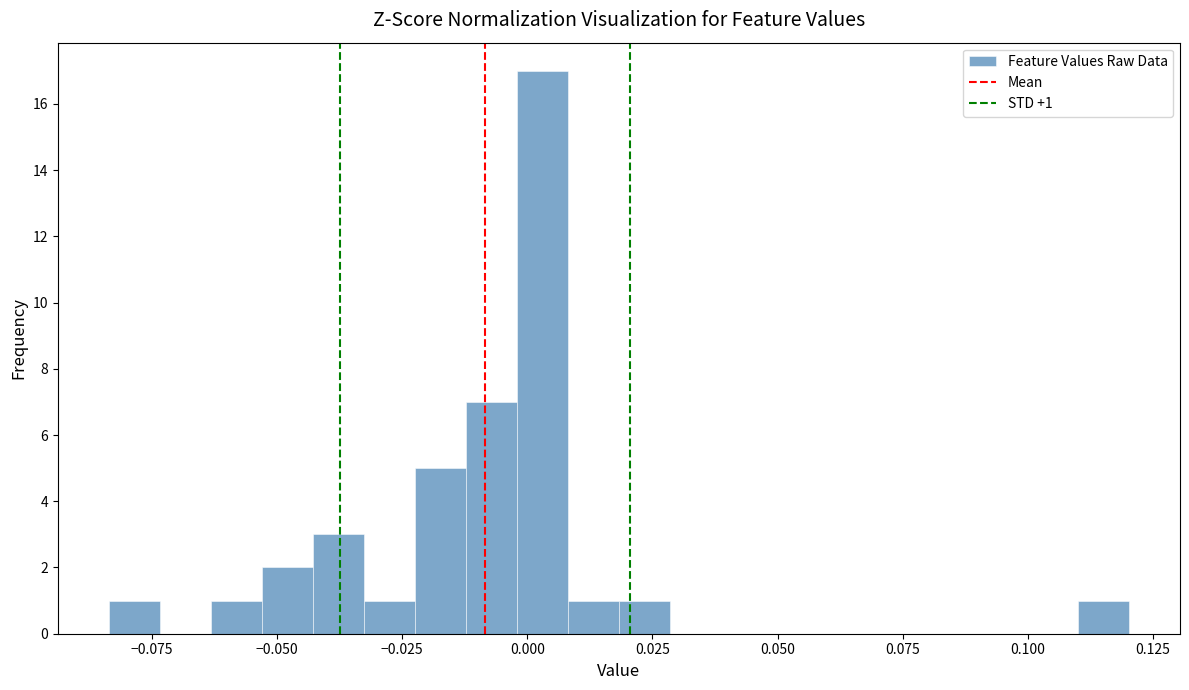

Around what value on the x-axis is the tallest bar? Give the approximate position of its centre, as read against the axis.

0.005